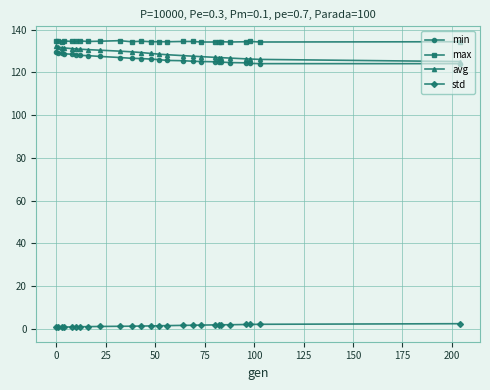

At how many categories does at least one series exceed 63?

26